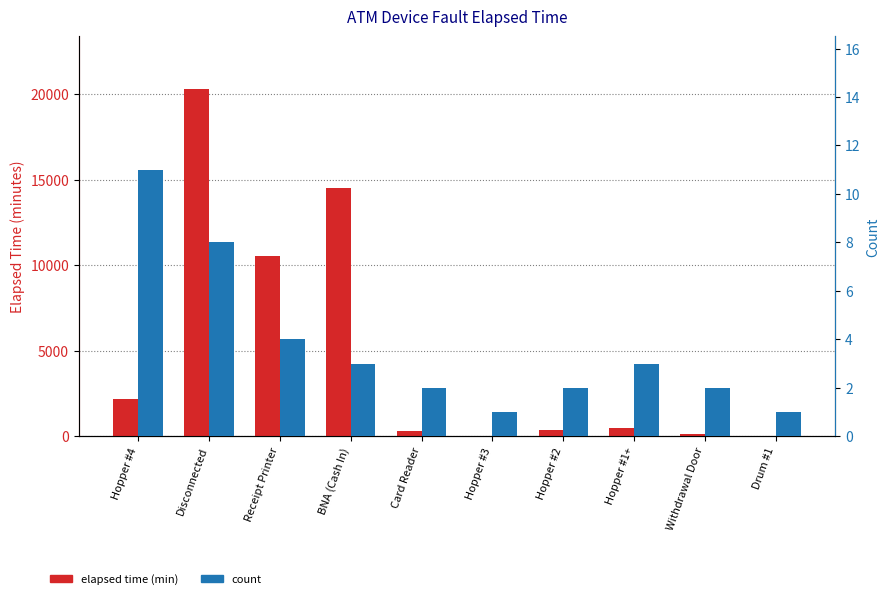

What is the difference between the elapsed time (min) values at Receipt Printer and Withdrawal Door?

10380